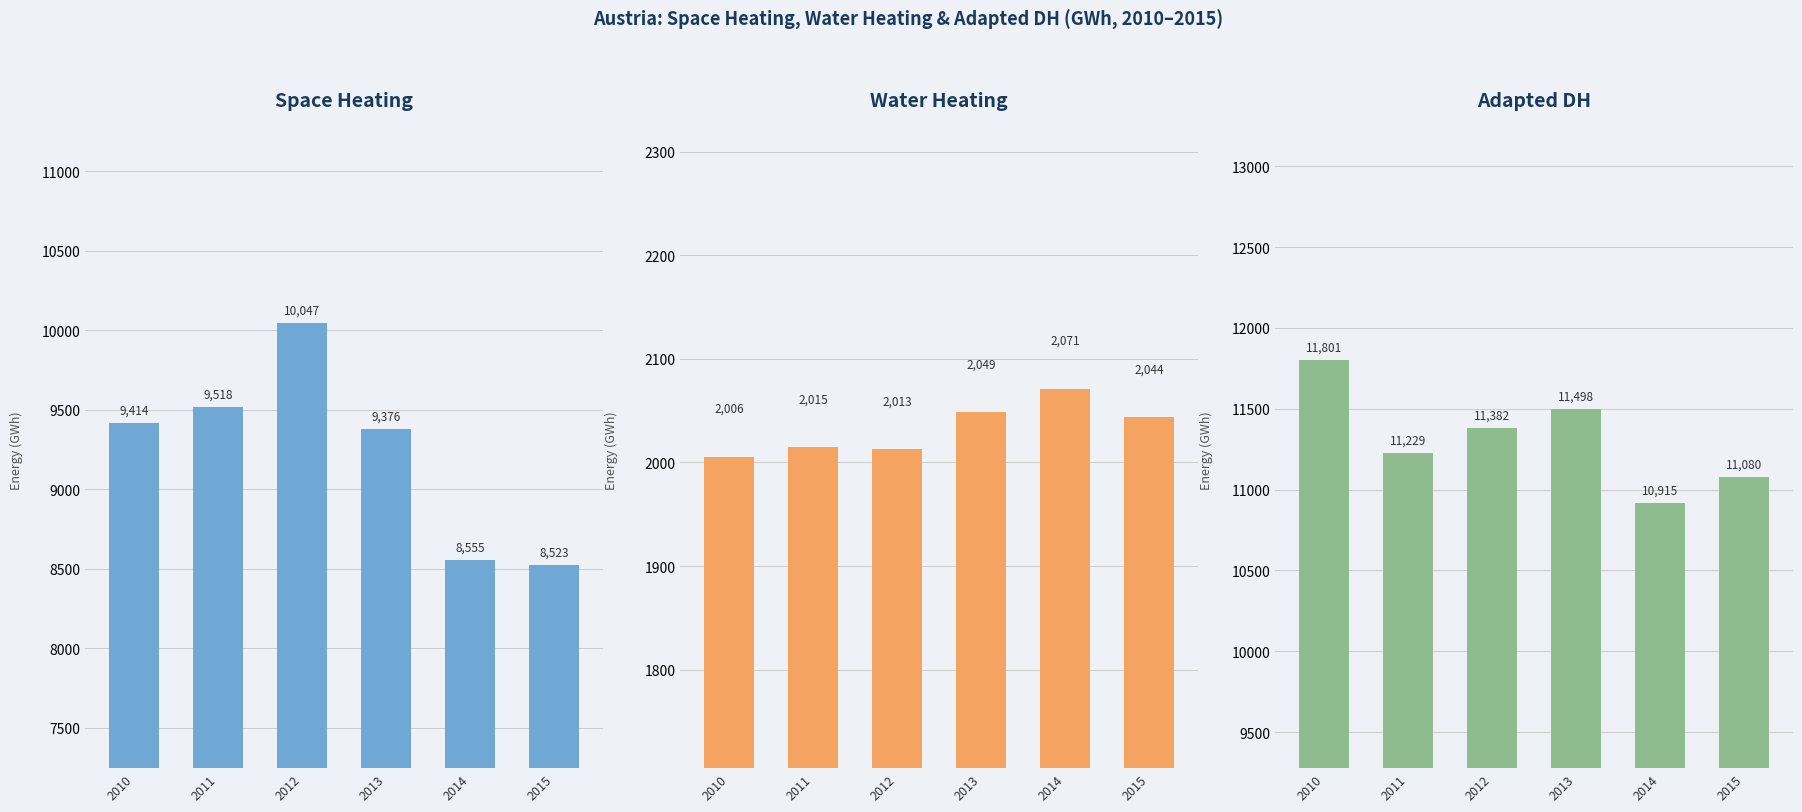

What is the value of the Space Heating bar at the 2nd from the left?

9518.0